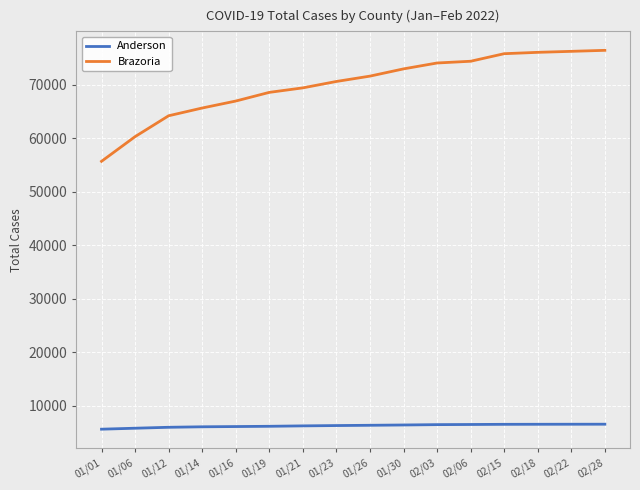

What is the maximum value shown in the chart?

76434